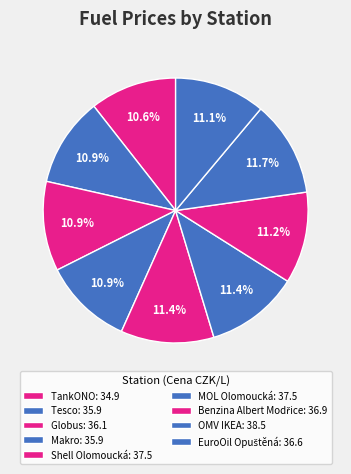

True or false: EuroOil Opuštěná accounts for 11% of the total.

True